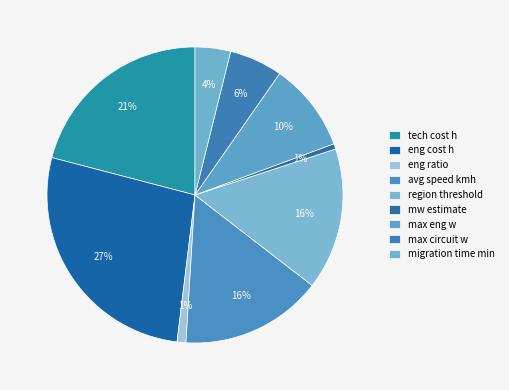

Which category has the biggest portion of the pie?

eng cost h